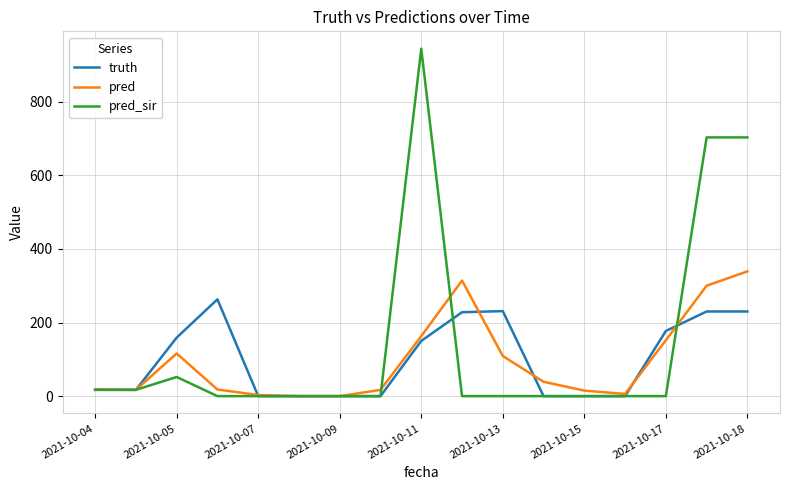

Which series has the largest total across all categories?

pred_sir